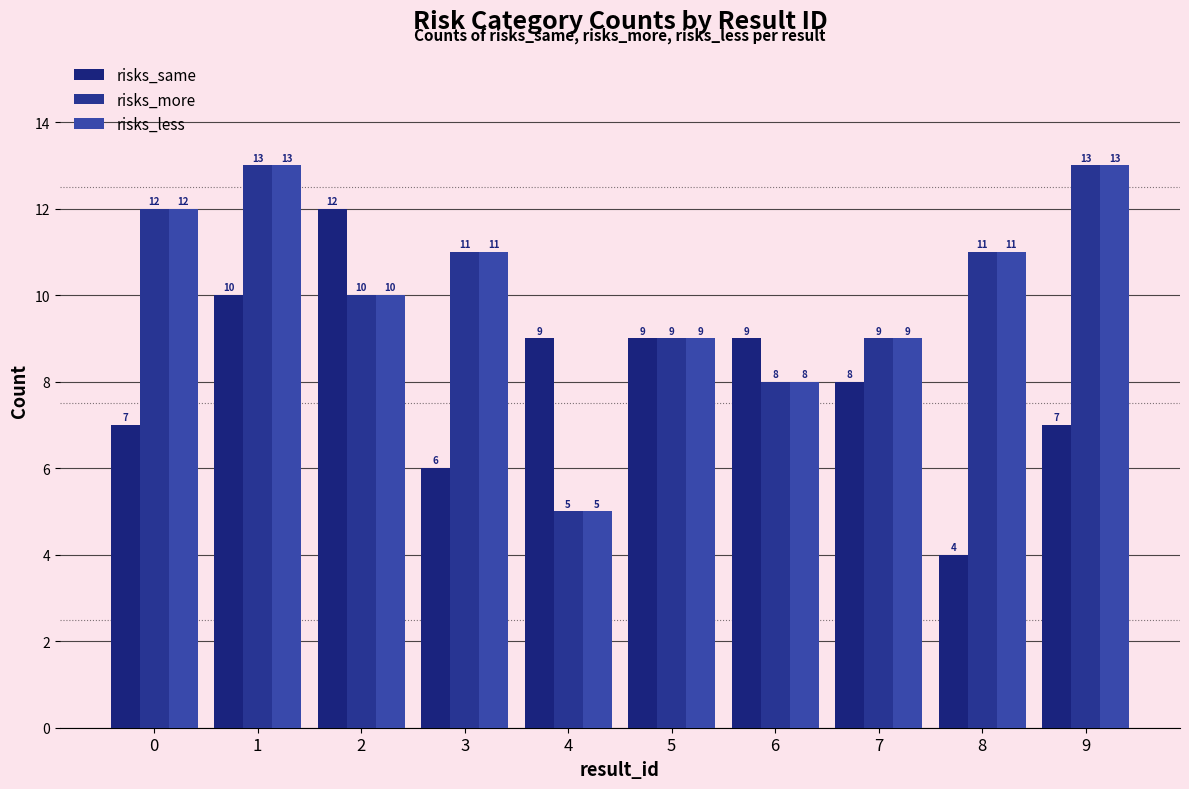

Between 6 and 7, which series saw the biggest shift?

risks_same